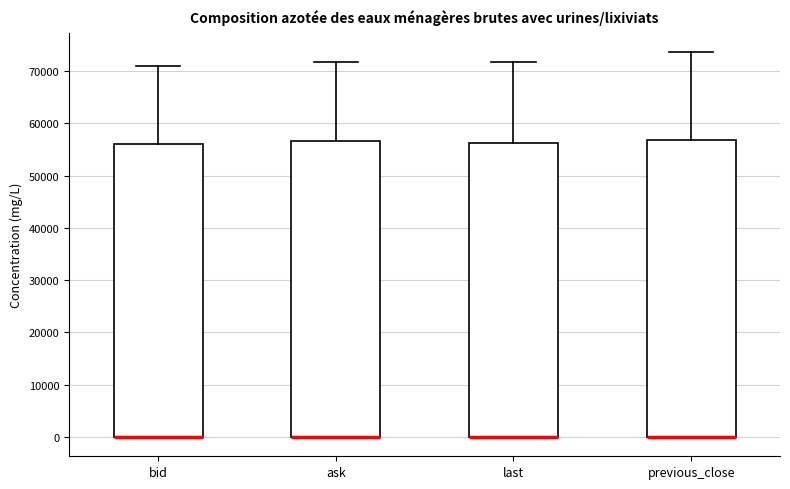

Where is the upper edge of the box for bid on the y-axis? The values are not printed on the chart, so give them approximately, as read against the axis.

56000